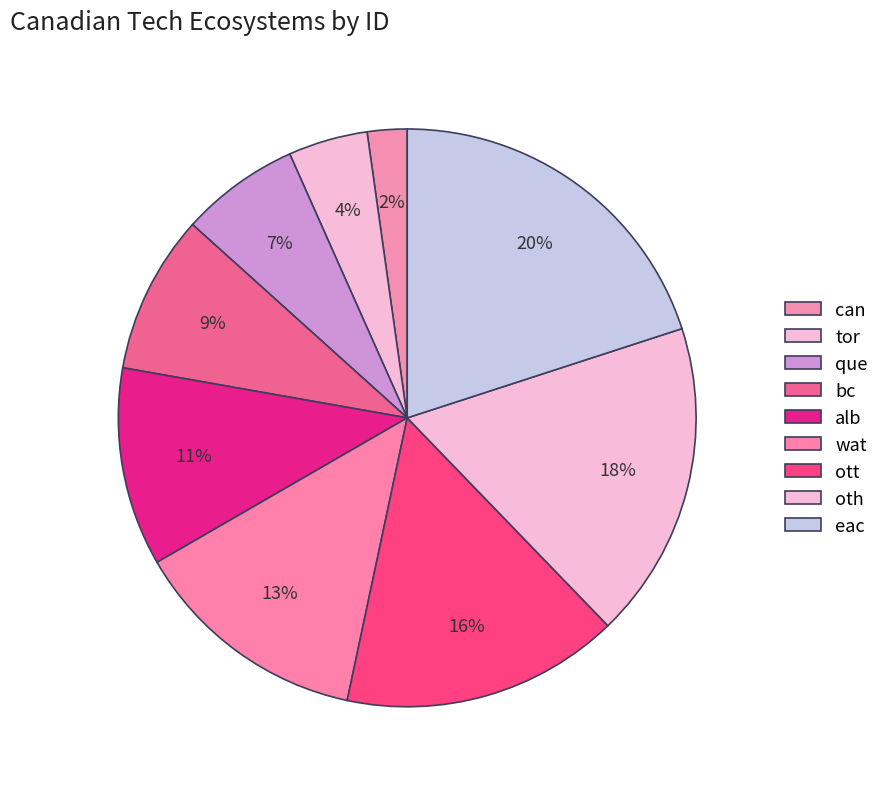

True or false: tor accounts for 4% of the total.

True